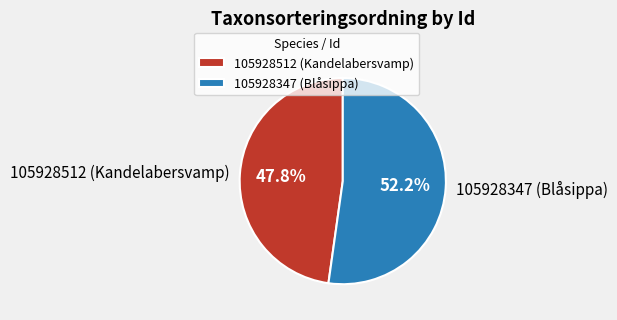

True or false: 105928512 (Kandelabersvamp) accounts for 48% of the total.

True